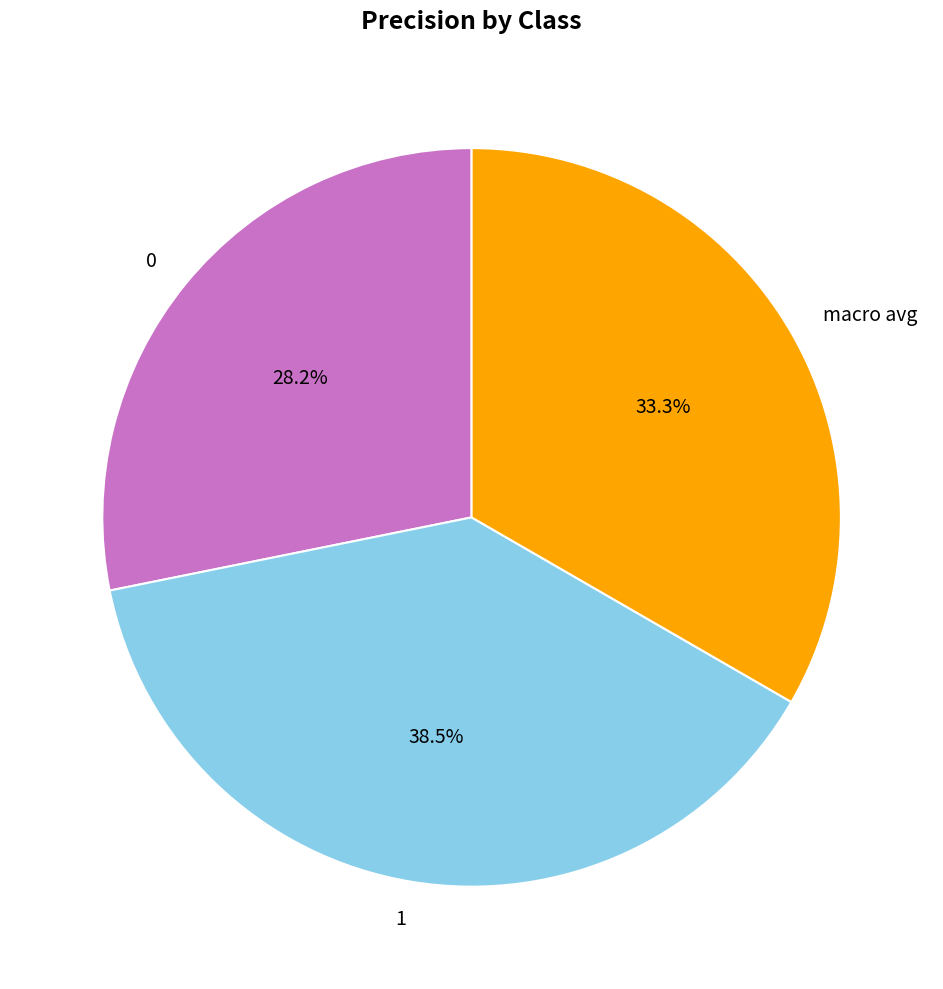

Count the number of slices in the pie.

3